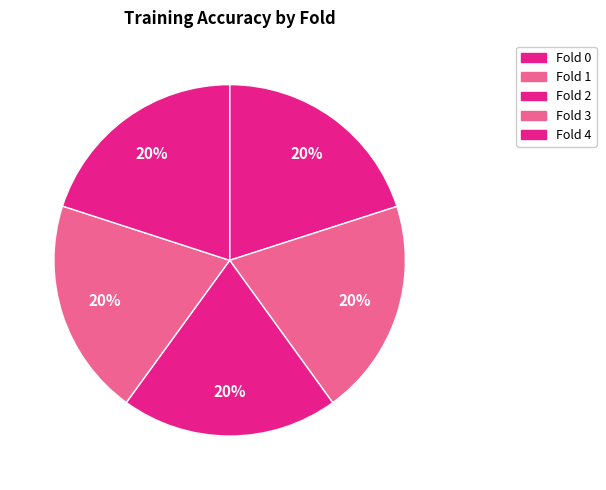

What percentage is NOT represented by Fold 4?

80.0%